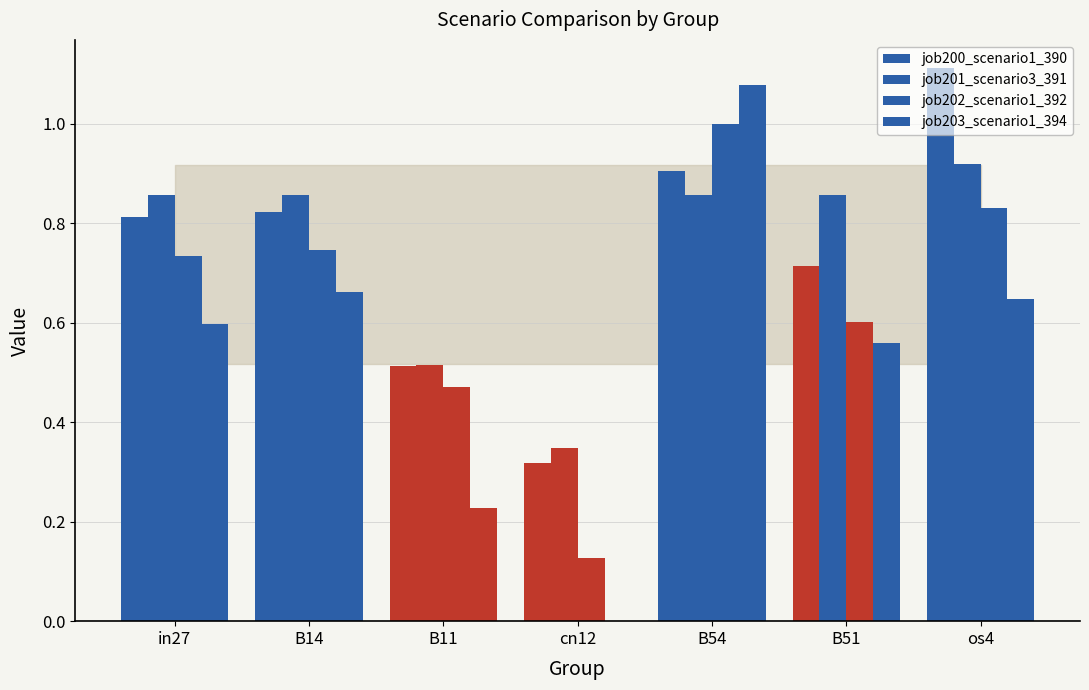

How many groups of bars are there?

7